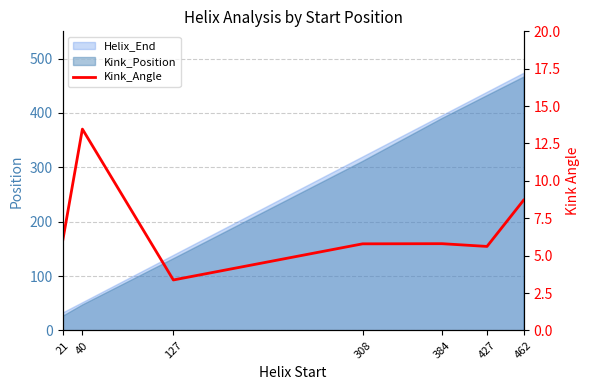

What is the minimum value shown in the chart?

3.4